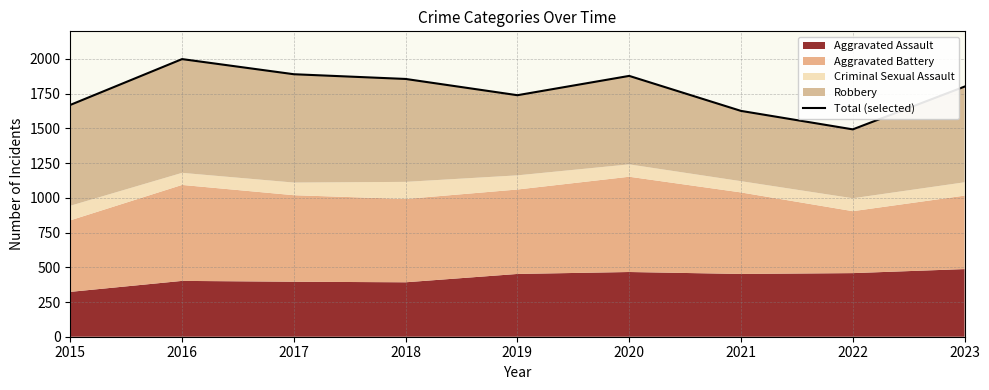

Which label corresponds to the smallest value in the chart?

2022